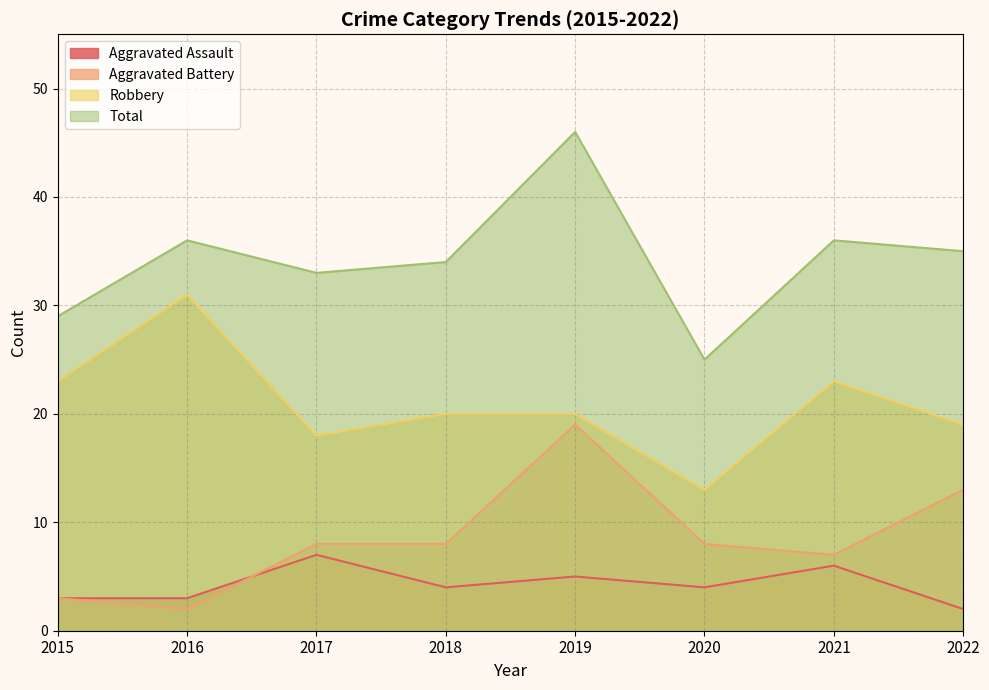

Reading left to right, list all the values displayed in this chart.

Aggravated Assault: 2015=3	2016=3	2017=7	2018=4	2019=5	2020=4	2021=6	2022=2
Aggravated Battery: 2015=3	2016=2	2017=8	2018=8	2019=19	2020=8	2021=7	2022=13
Robbery: 2015=23	2016=31	2017=18	2018=20	2019=20	2020=13	2021=23	2022=19
Total: 2015=29	2016=36	2017=33	2018=34	2019=46	2020=25	2021=36	2022=35